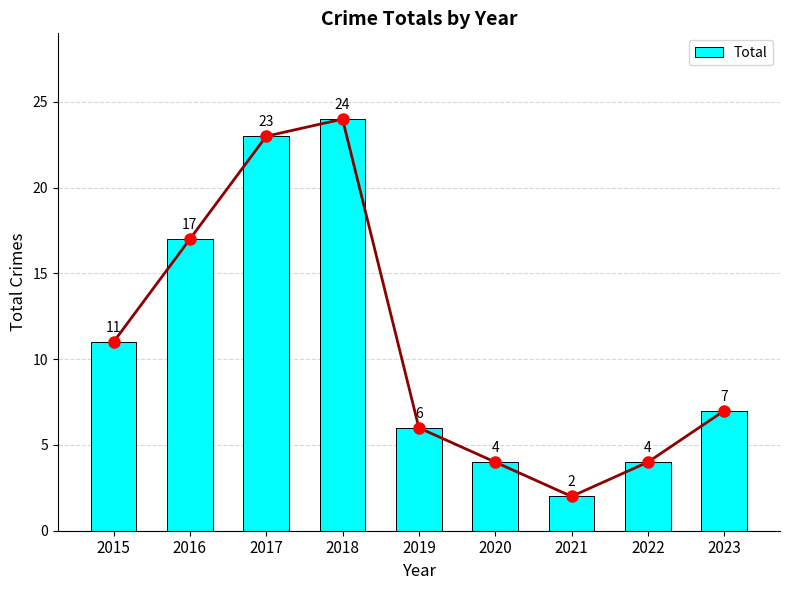

Where does the data first go above 7?

2015